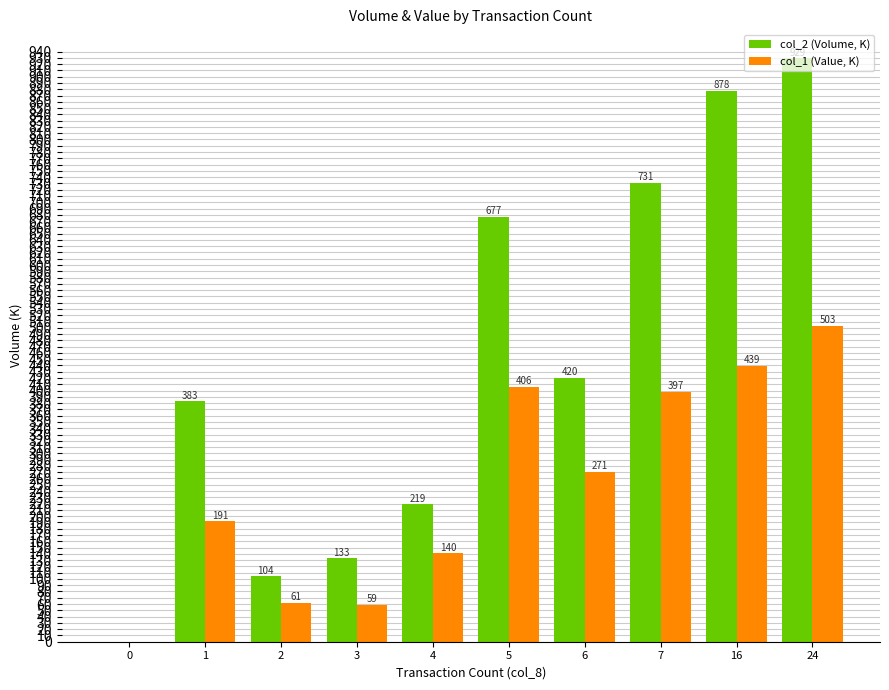

Between 0 and 5, which series saw the biggest shift?

col_2 (Volume, K)